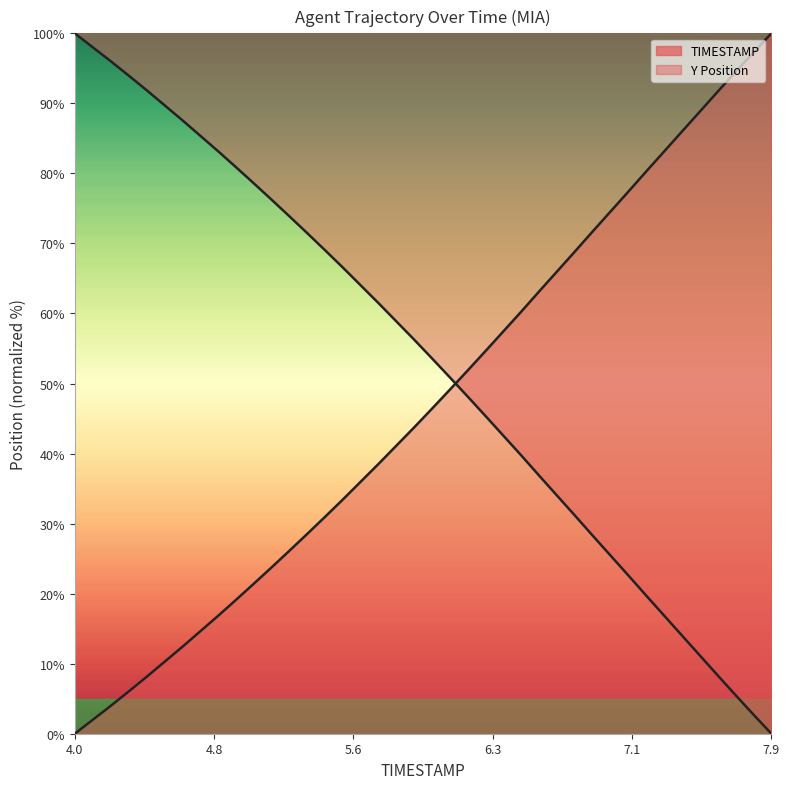

How many positive values does the Y series have?

39